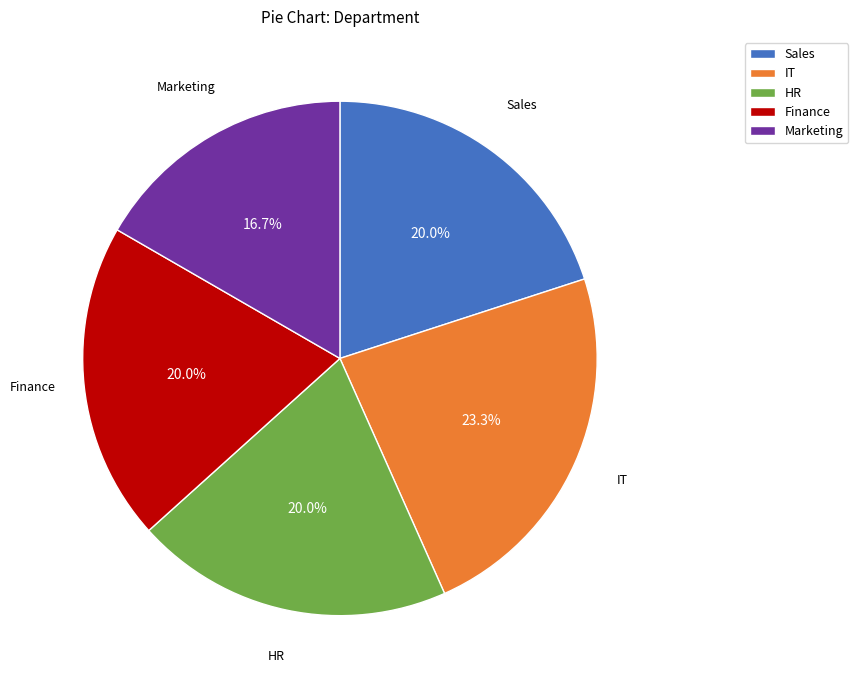

To the nearest percent, what is the average slice percentage?

20%